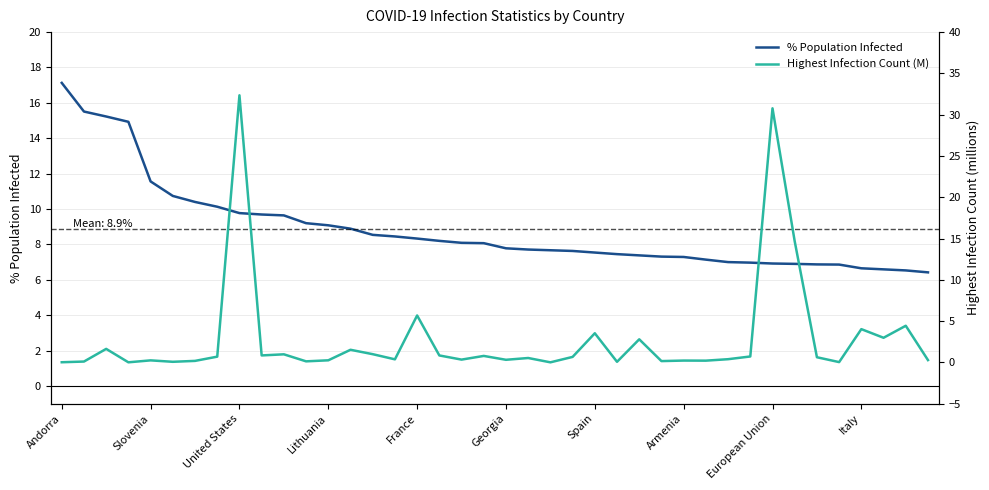

The % Population Infected series shows 14.8 at 10. True or false?

False